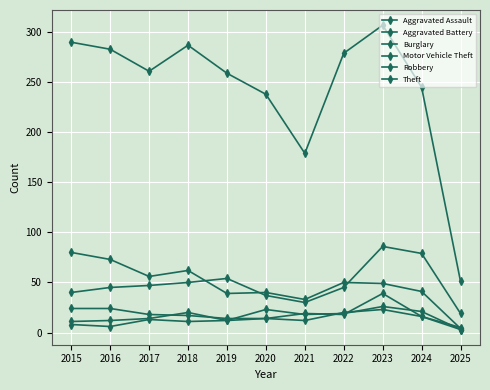

True or false: Burglary has a value of 80 at 2015.

True